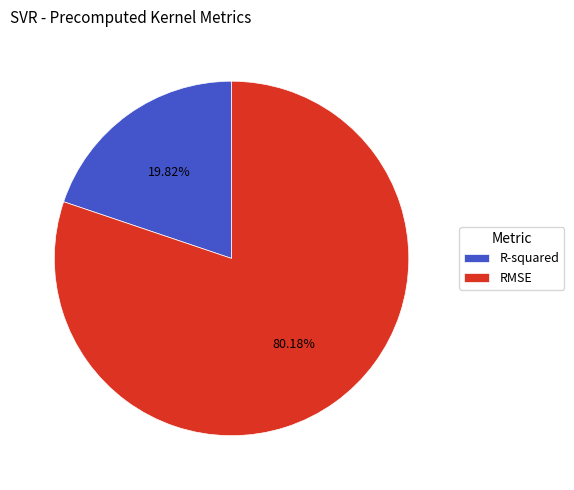

To the nearest percent, what portion does R-squared represent?

20%